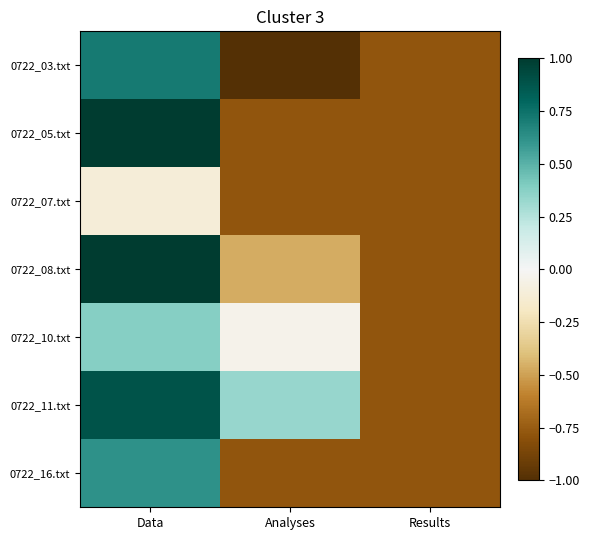

How many distinct data groups are displayed?

7